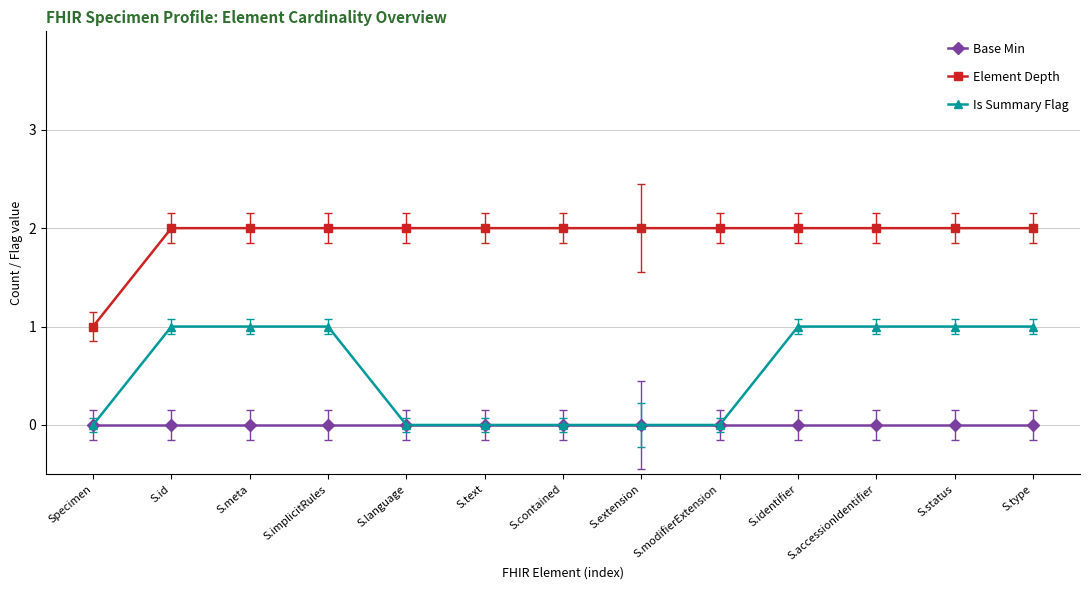

Rank the series at S.meta from highest to lowest value.

Element Depth, Is Summary Flag, Base Min